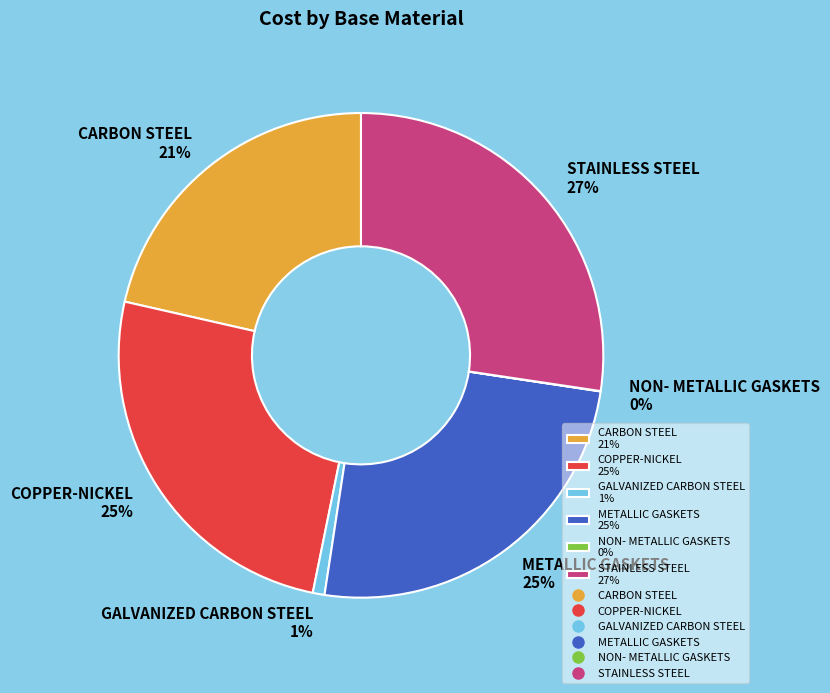

Do METALLIC GASKETS 25% and CARBON STEEL 21% together represent more than half of the pie?

No